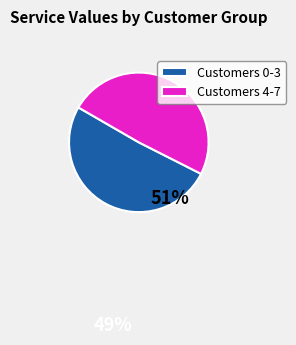

Does Customers 4-7 account for over 50% of the chart?

No